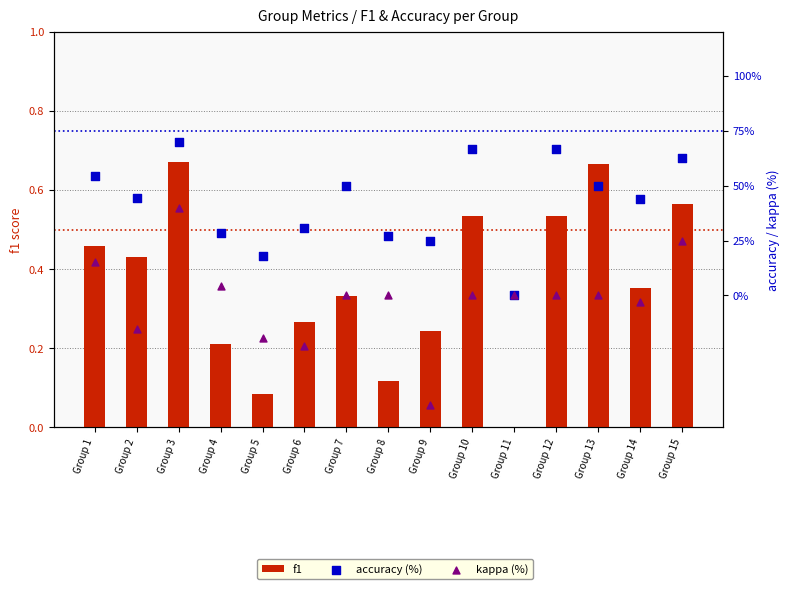

At how many categories does at least one series exceed 18?

14